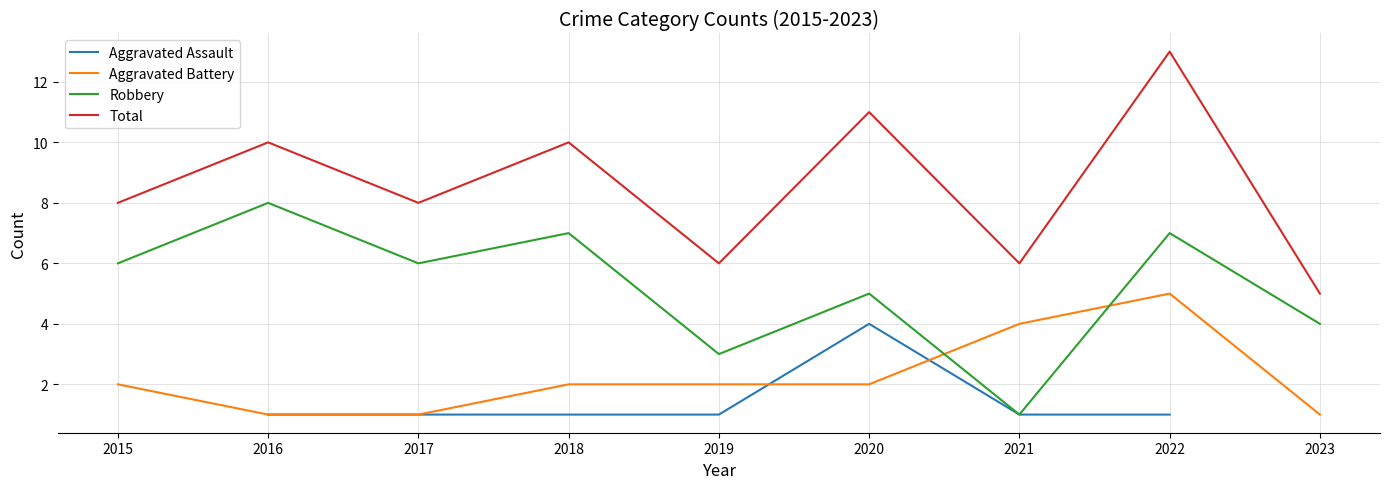

At which label does Robbery reach its peak?

2016